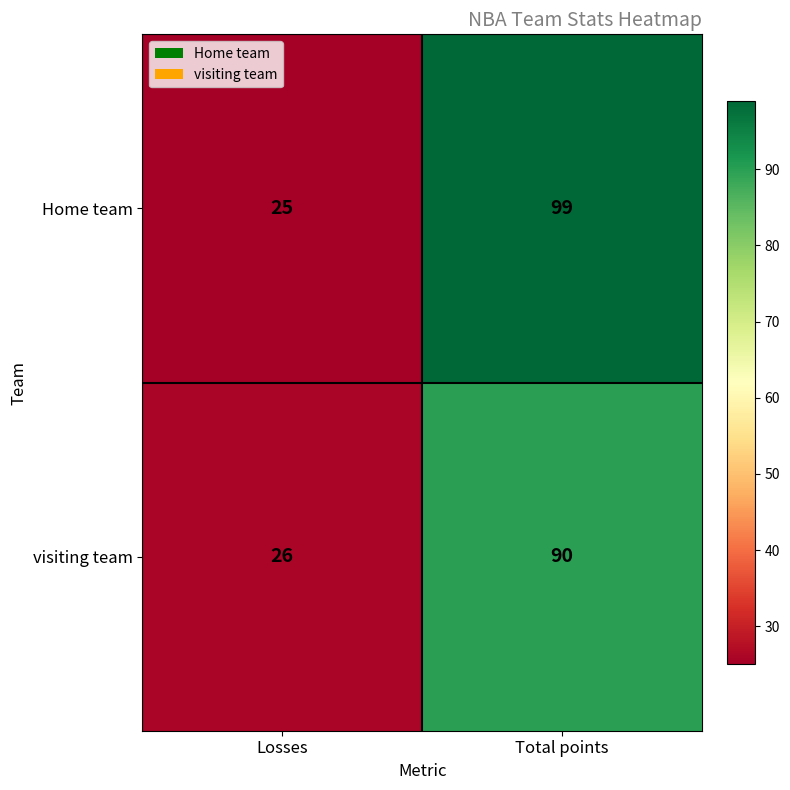

List the series in order of their peak value, lowest first.

visiting team, Home team